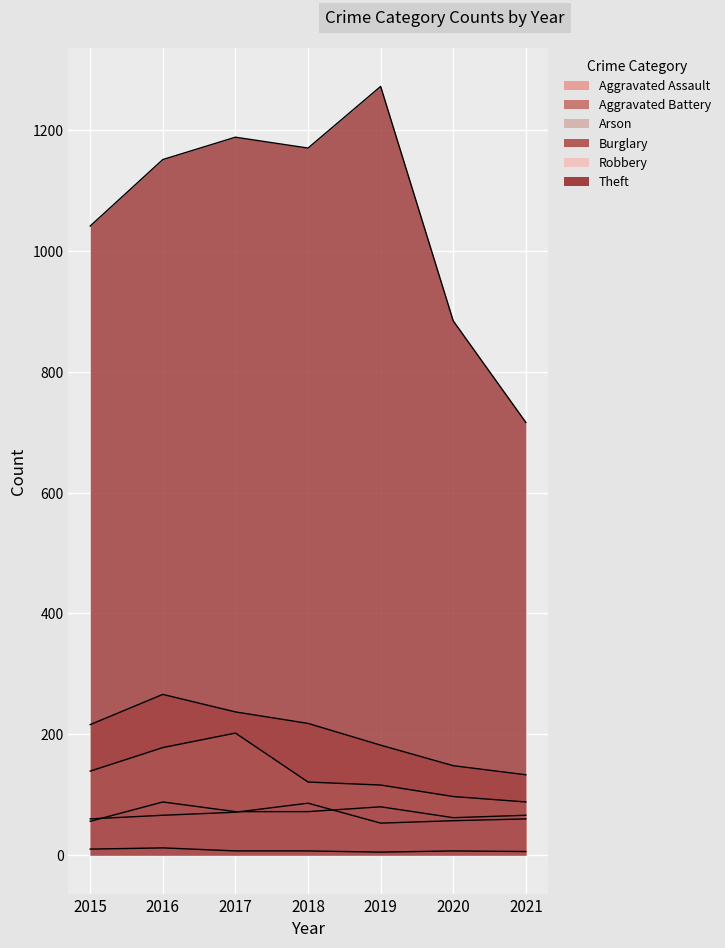

At which label does Robbery first exceed 121?

2015